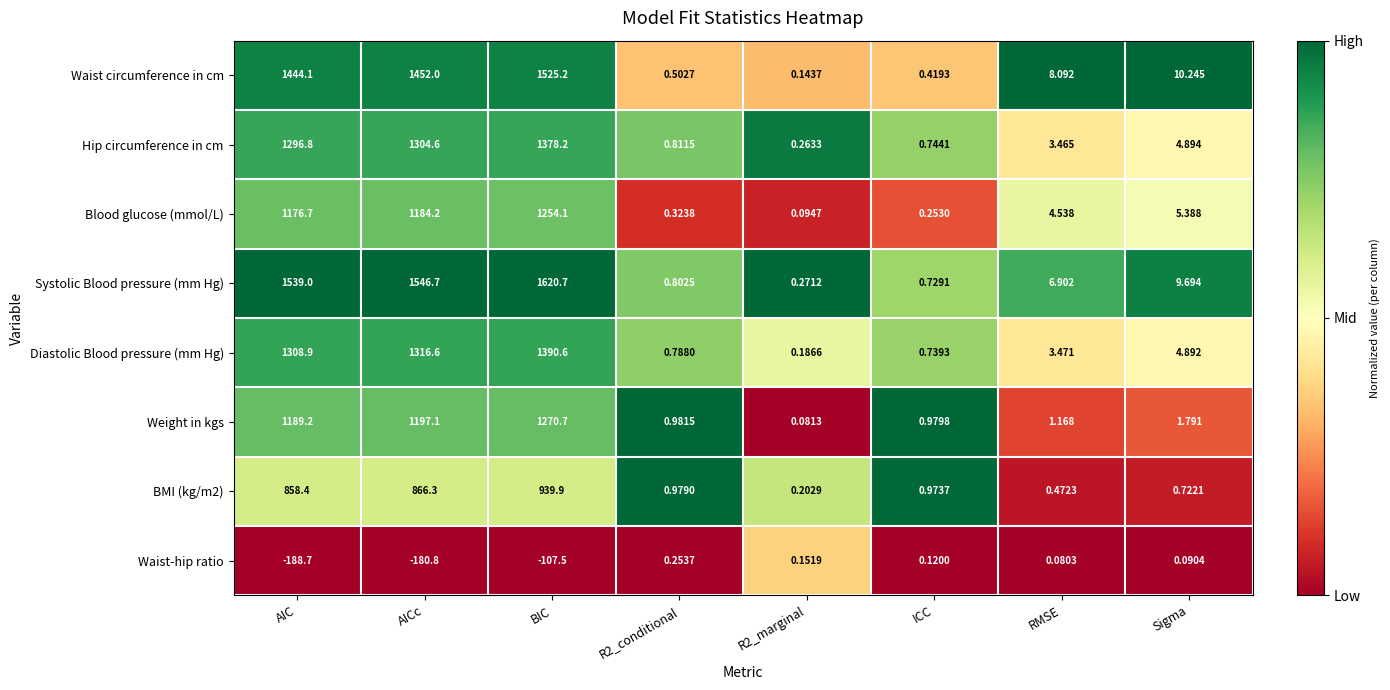

Which series has the largest total across all categories?

Systolic Blood pressure (mm Hg)